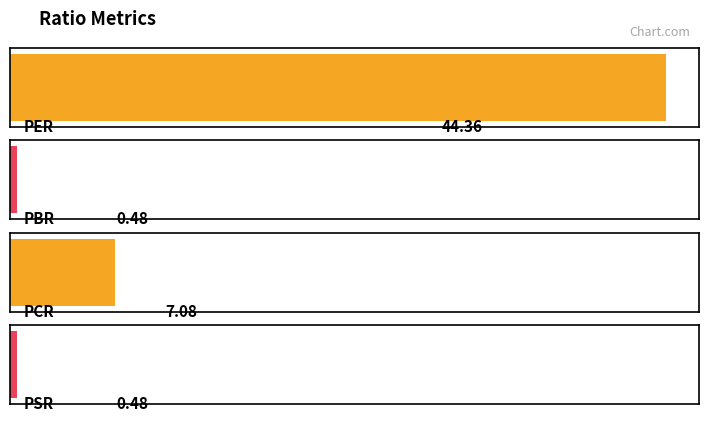

The value at PBR is 0.5. True or false?

True